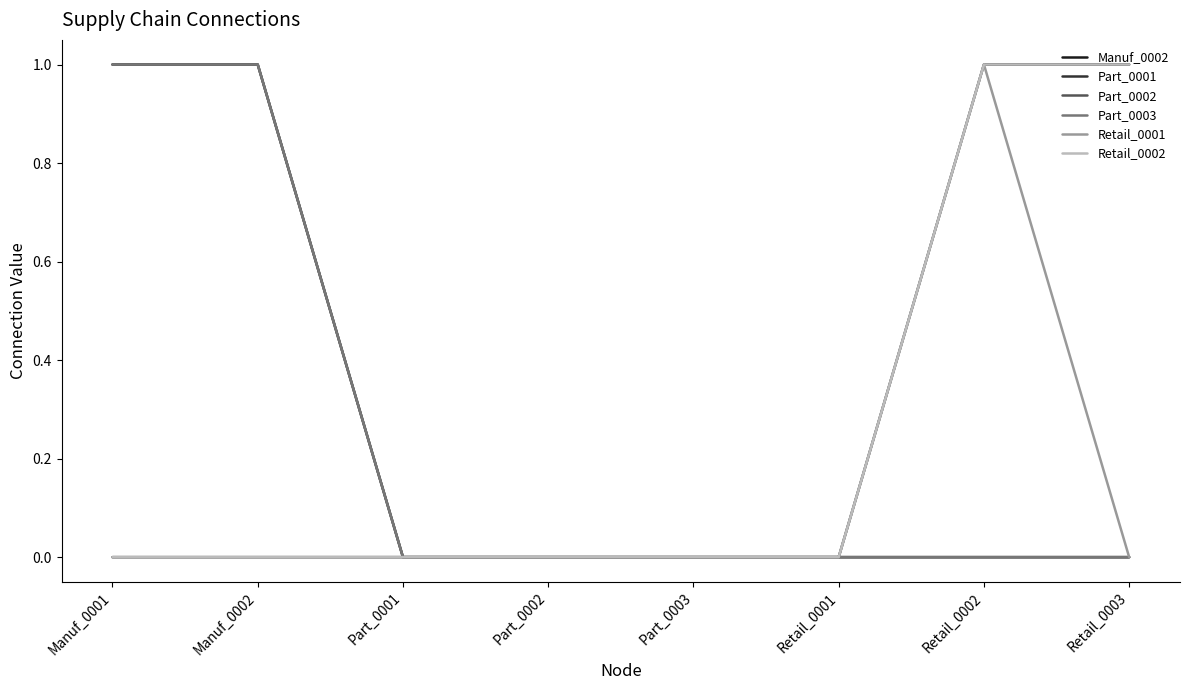

Does the chart display data point markers on the line(s)?

No